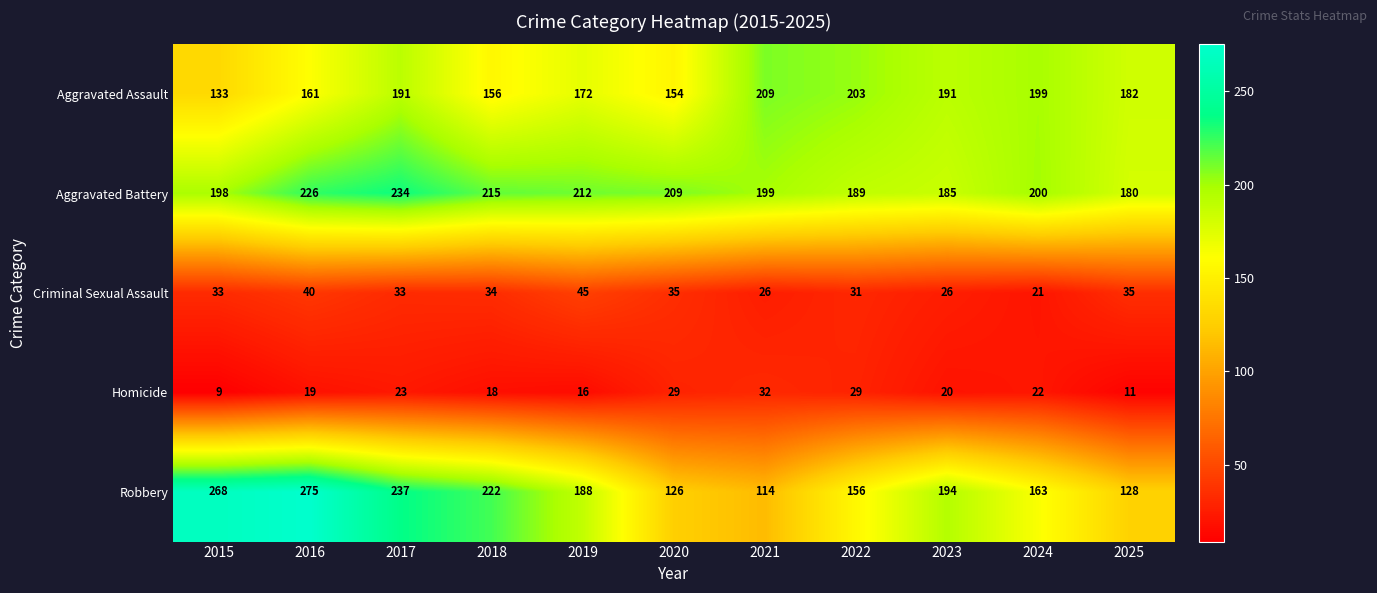

Which category has the highest value across all series?

2016